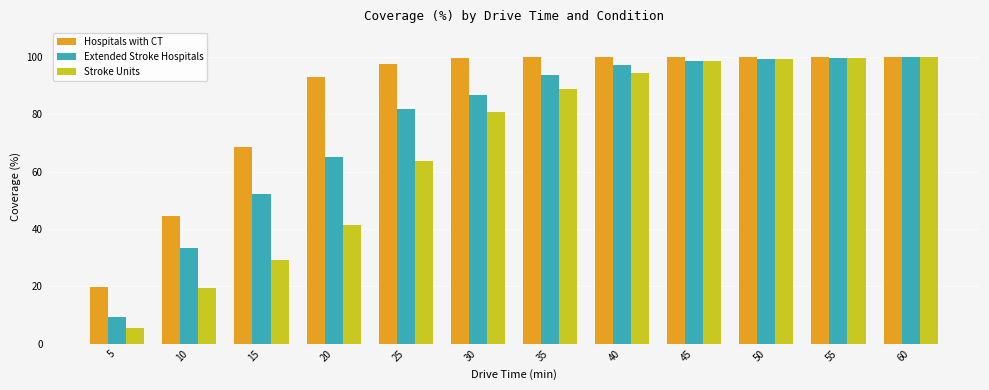

Is the value of Extended Stroke Hospitals at 50 greater than the value of Stroke Units at 5?

Yes